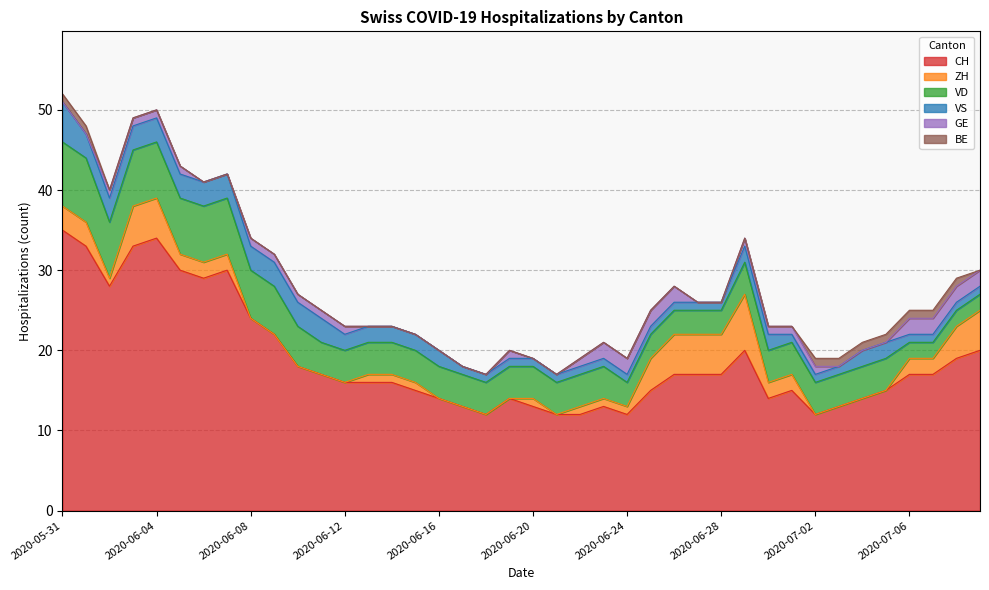

What is the sum of all GE values?

31